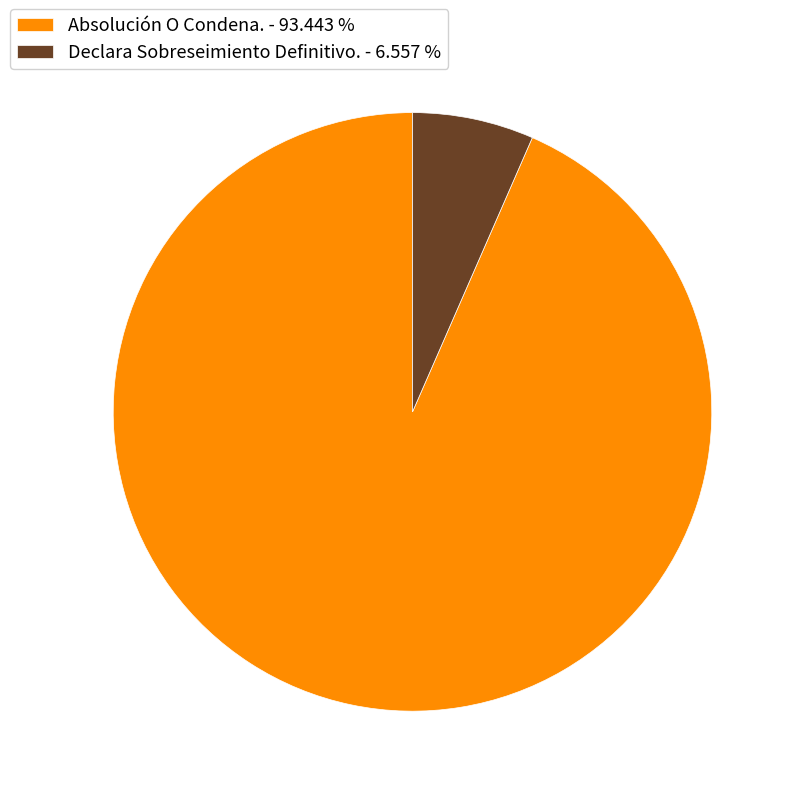

What is the smallest slice in the pie chart?

Declara Sobreseimiento Definitivo.